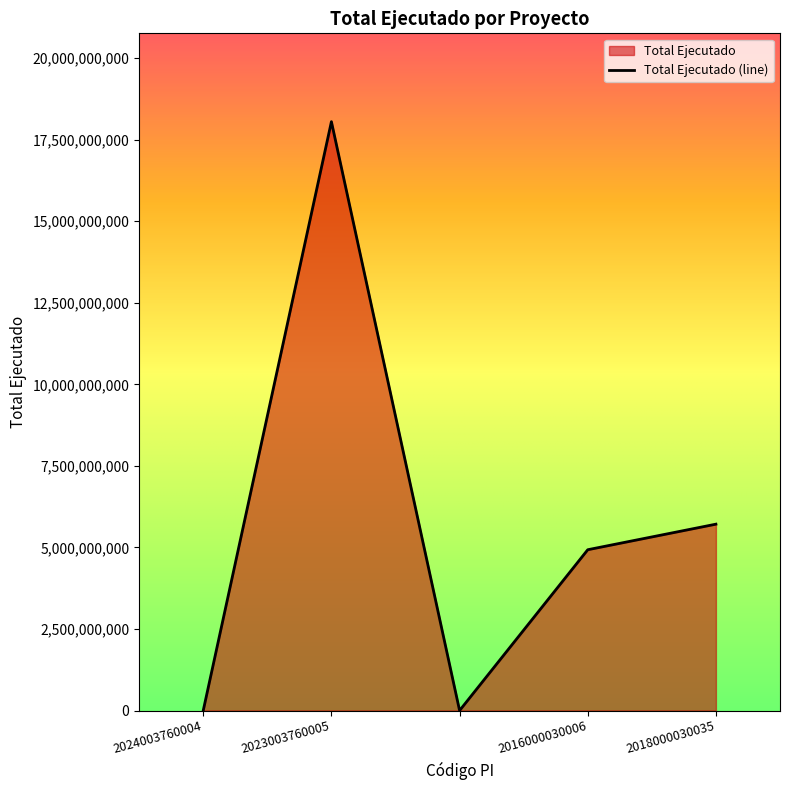

At which category does the chart reach its peak across all series?

2023003760005